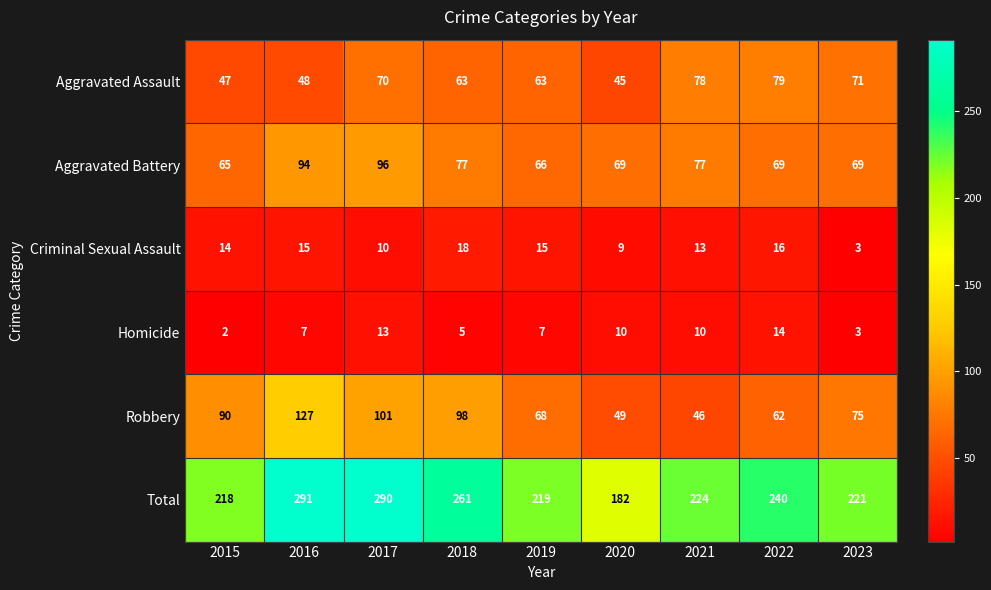

Is it true that Homicide equals 5 at 2018?

True